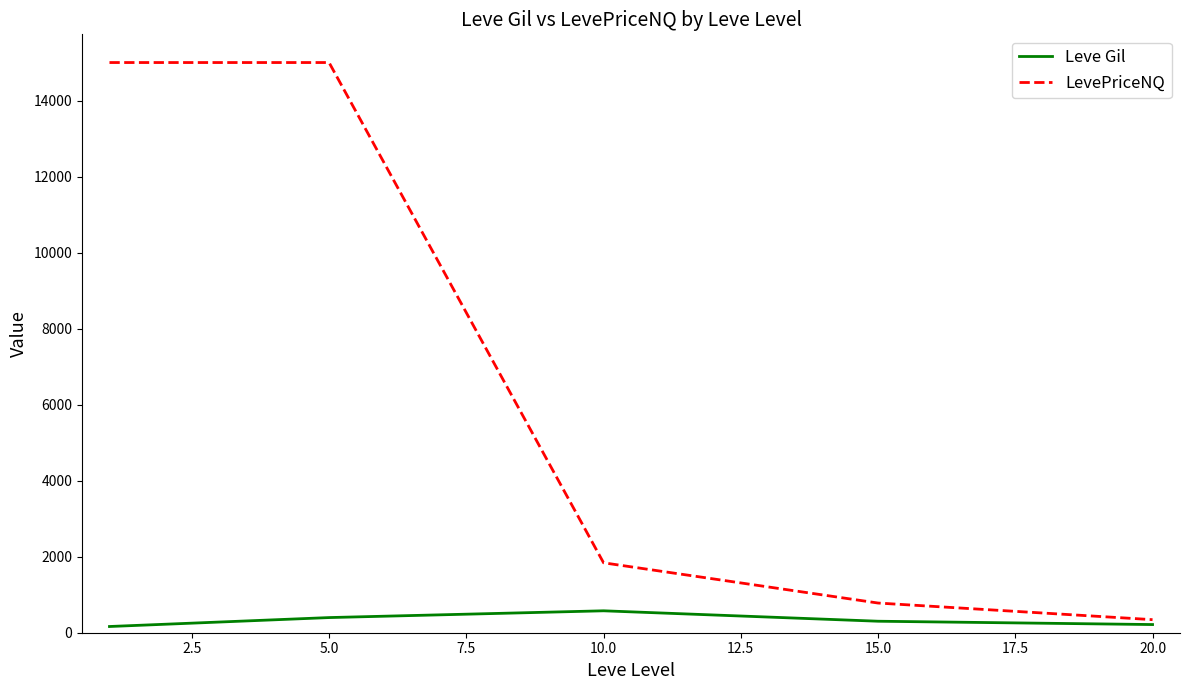

What is the greatest value displayed?

15000.0